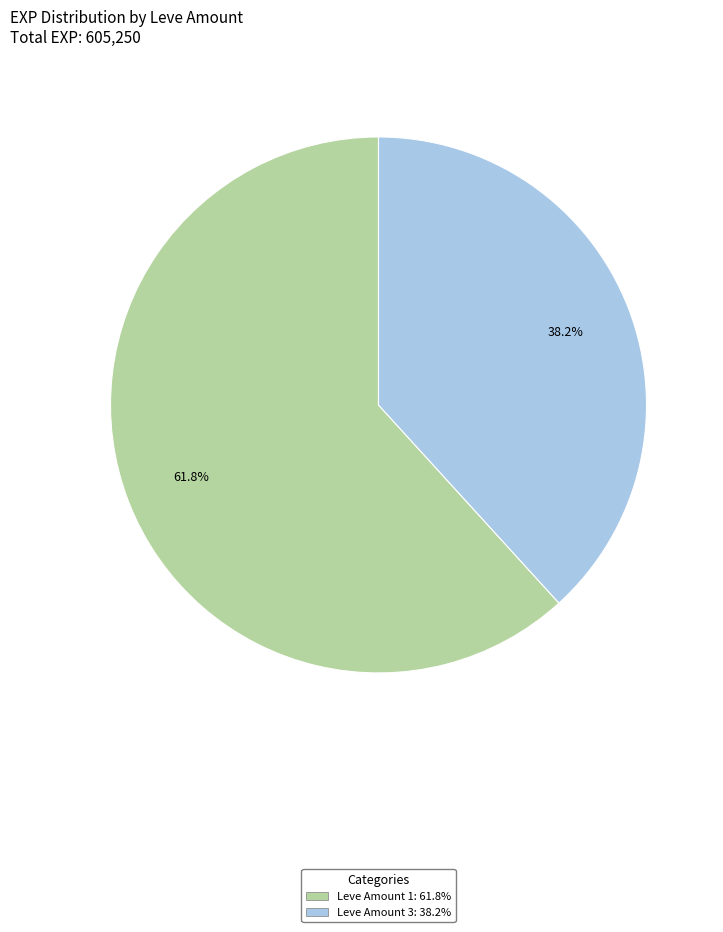

Combined, do Leve Amount 3: 38.2% and Leve Amount 1: 61.8% account for over 50%?

Yes